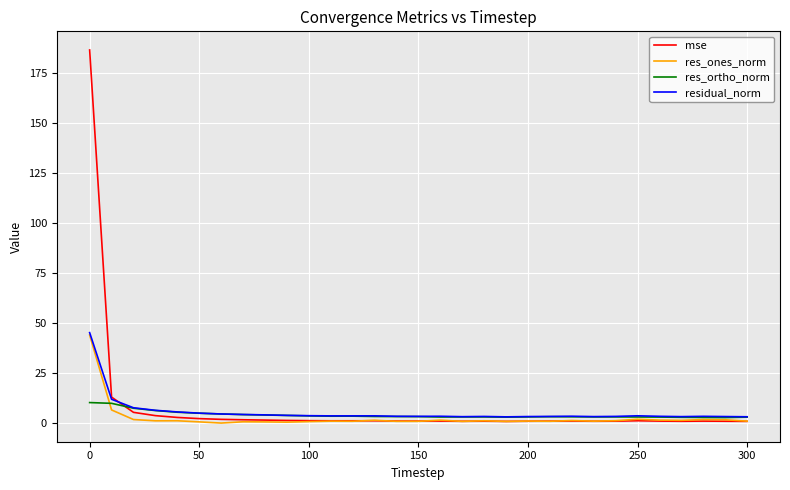

What is the highest value of the mse series?

186.5